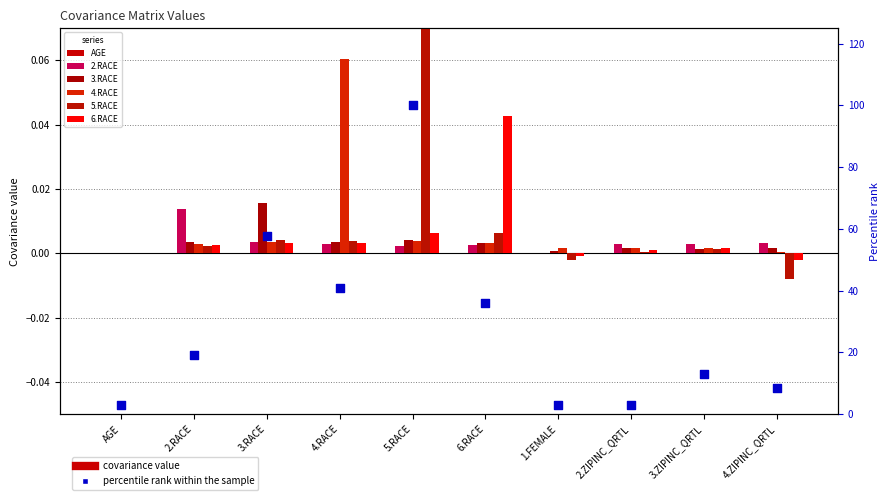

At which category is the sum across all series the highest?

5.RACE